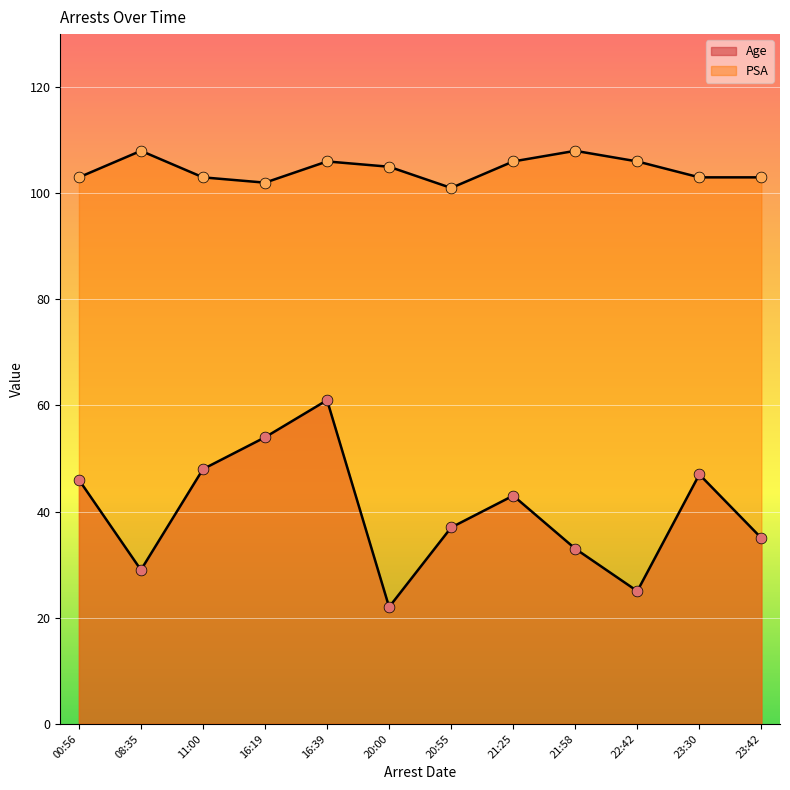

Which series reaches the maximum Y coordinate?

PSA